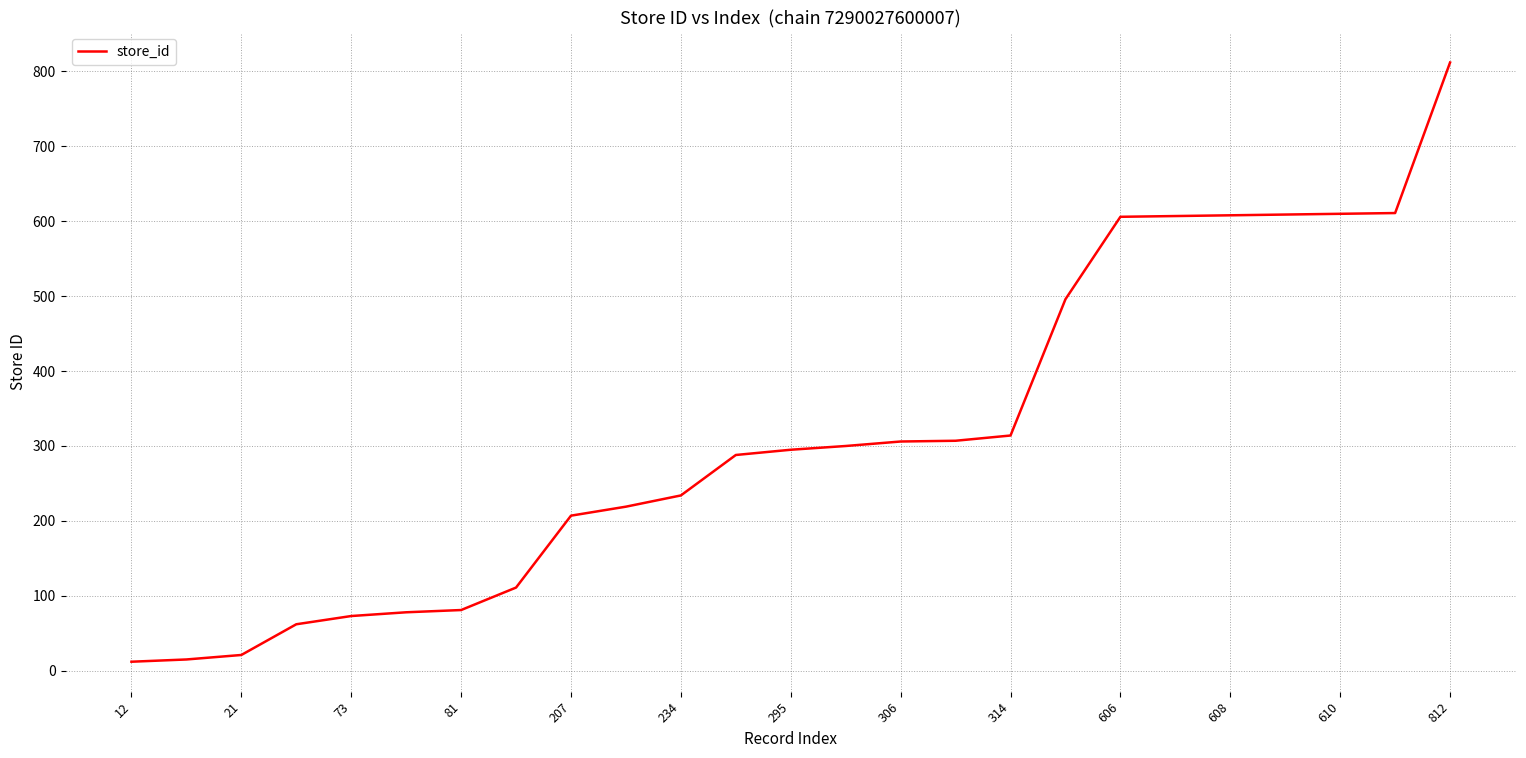

True or false: the data shows 608 at 608.

True